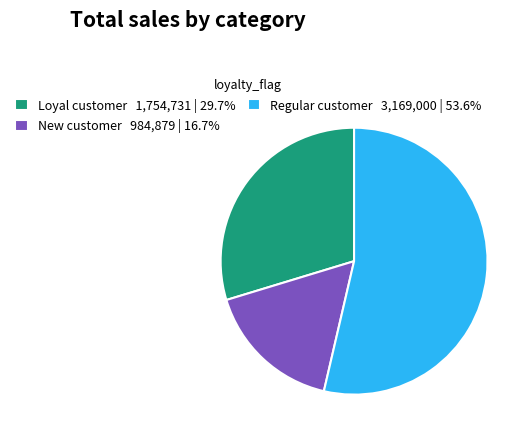

What is the ratio of the value at Regular customer 3,169,000 | 53.6% to the value at Loyal customer 1,754,731 | 29.7%?

1.8